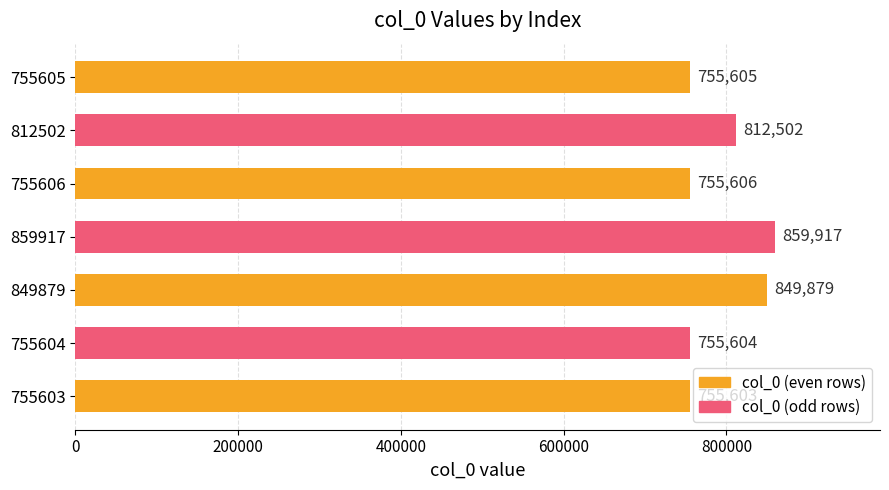

Is it true that the value at 755605 is 463762?

False